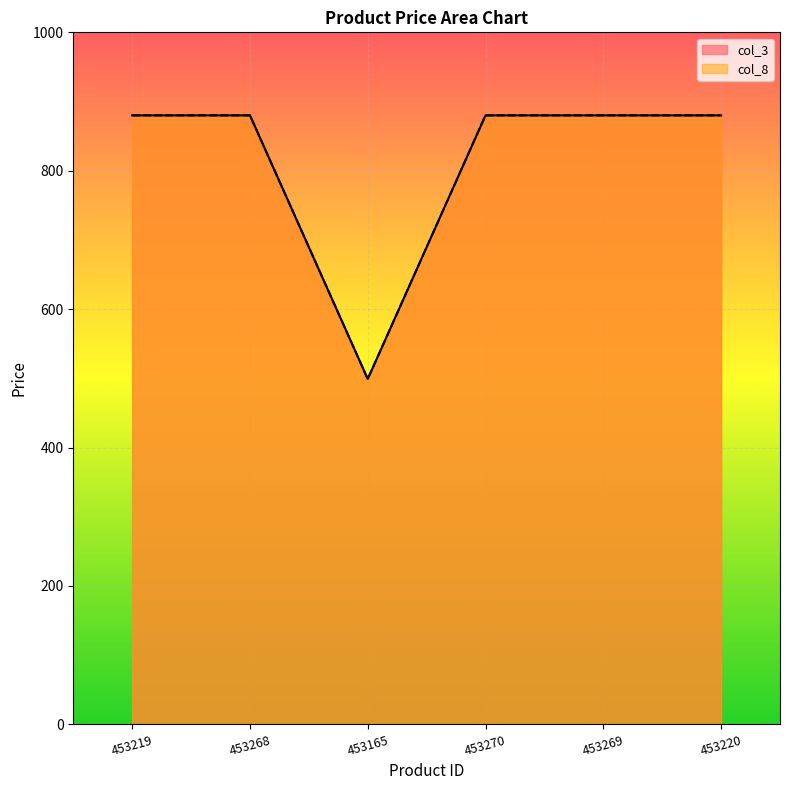

Which label corresponds to the smallest value in the chart?

453165